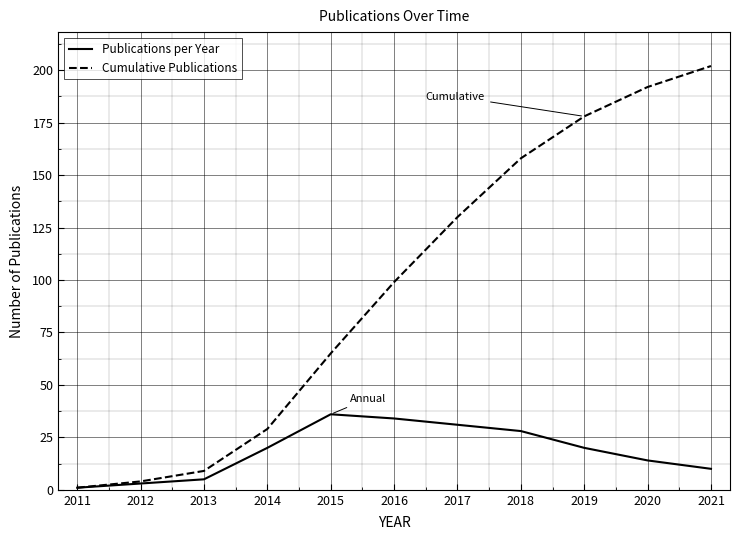

Read the Publications per Year value at 2015.

36